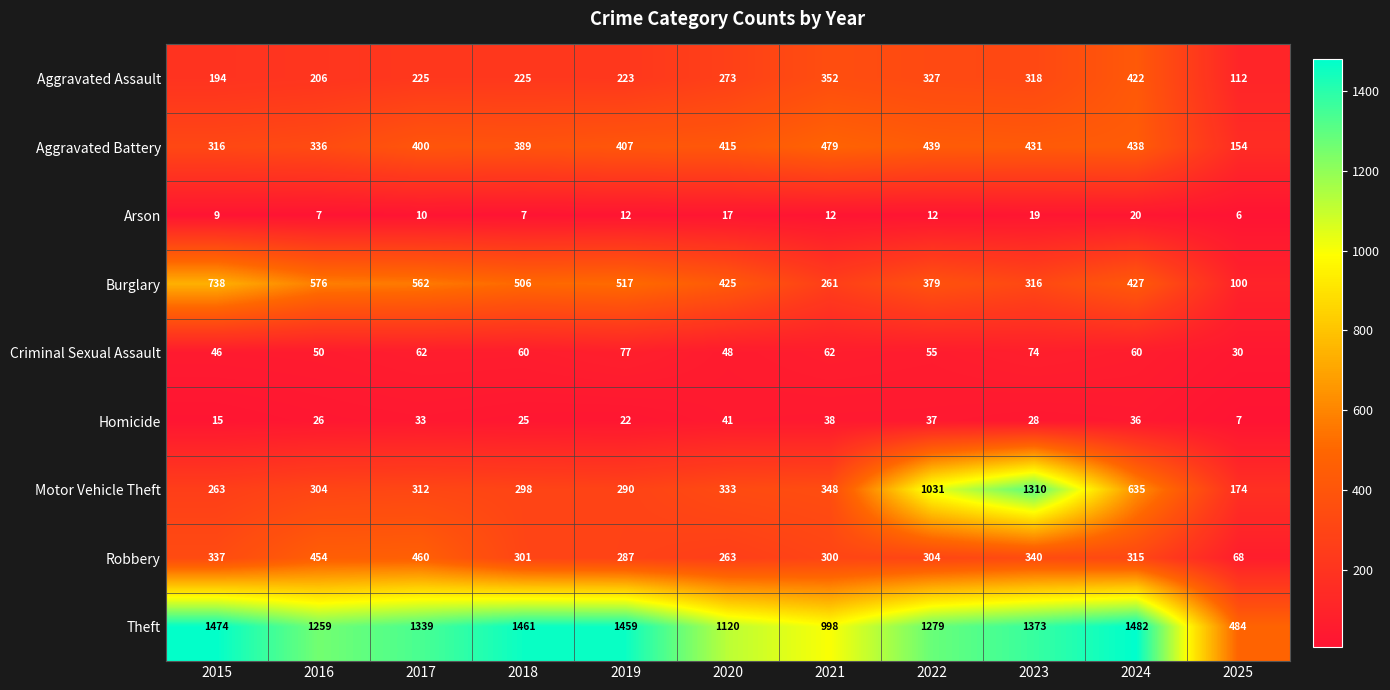

How many series are shown in this chart?

9